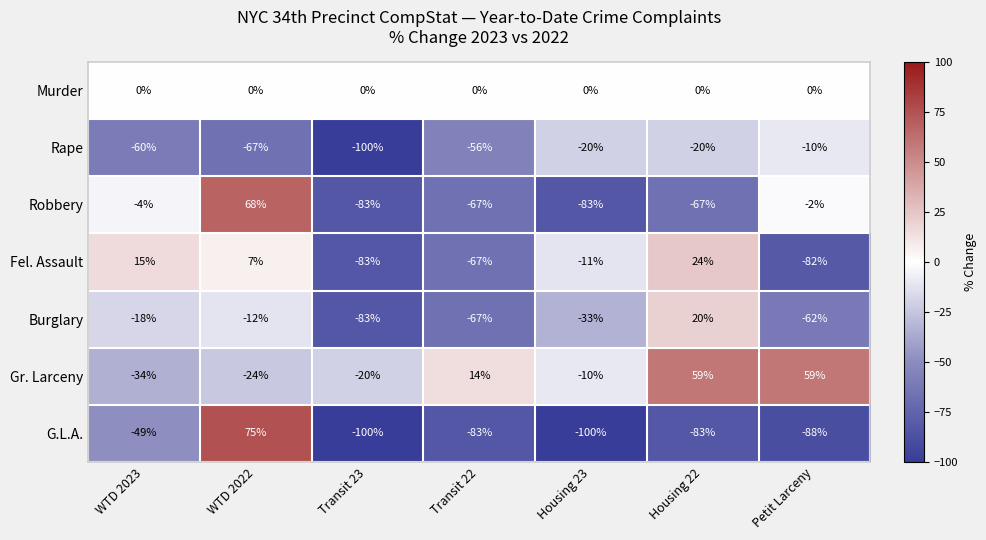

Which series has the largest total across all categories?

Gr. Larceny